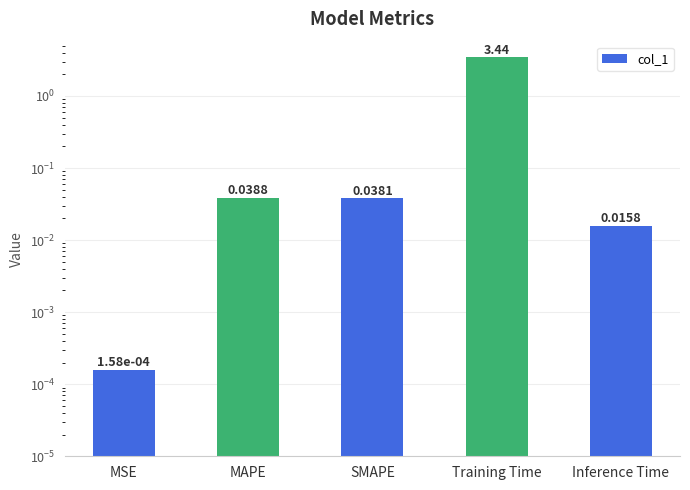

Rank the categories by value from lowest to highest.

MSE, Inference Time, SMAPE, MAPE, Training Time